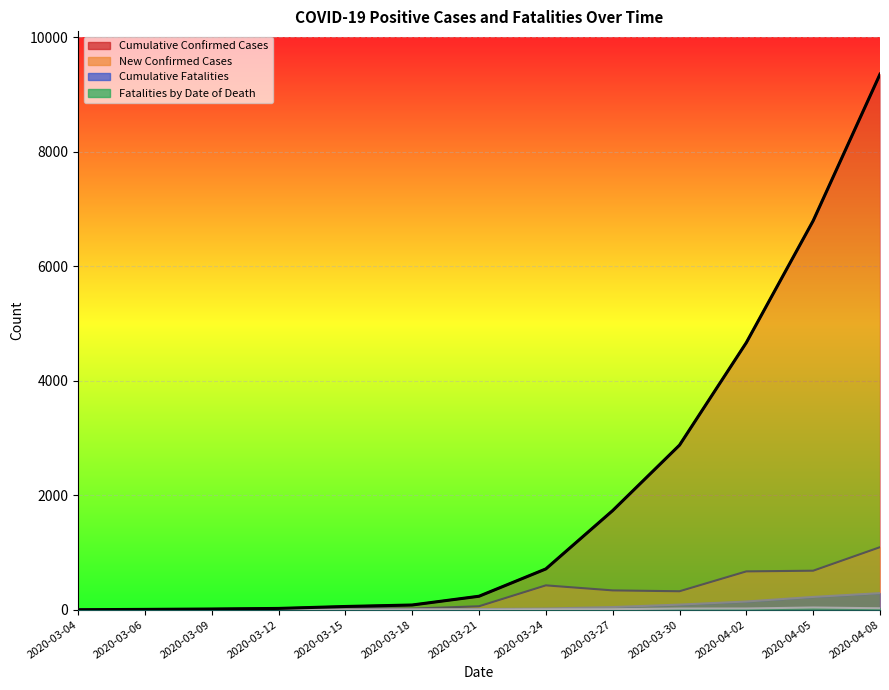

Between 2020-03-24 and 2020-04-05, which series saw the biggest shift?

Cumulative Confirmed Cases